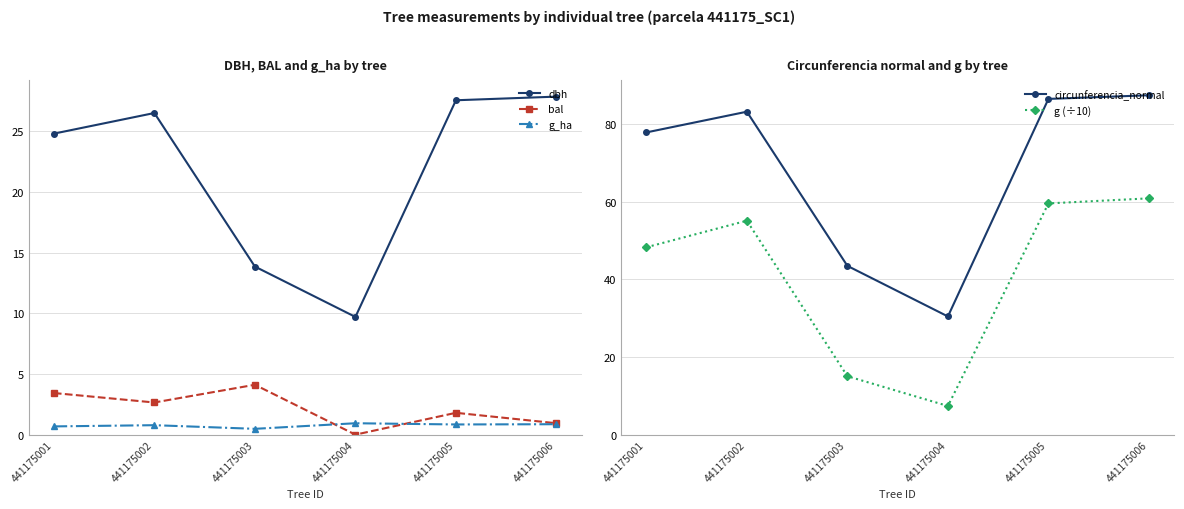

What is the approximate value of dbh at 441175005?

27.6